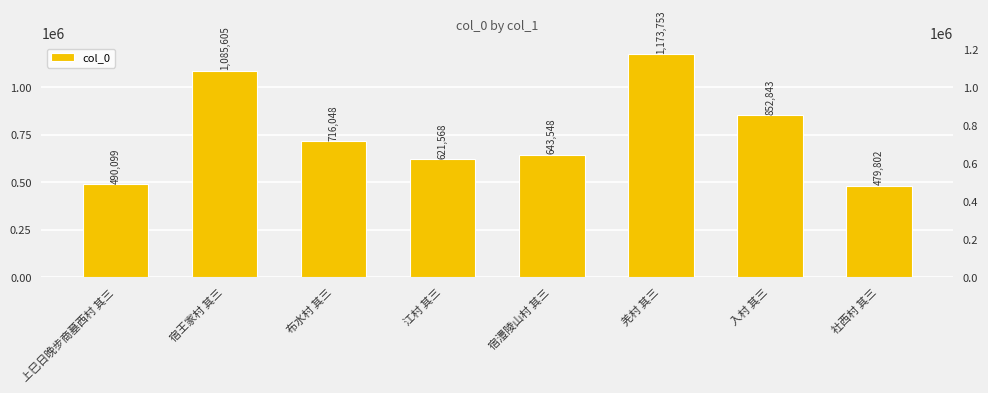

What is the greatest value displayed?

1173753